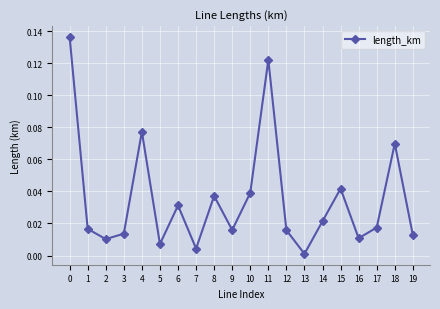

Does the chart display data point markers on the line(s)?

Yes